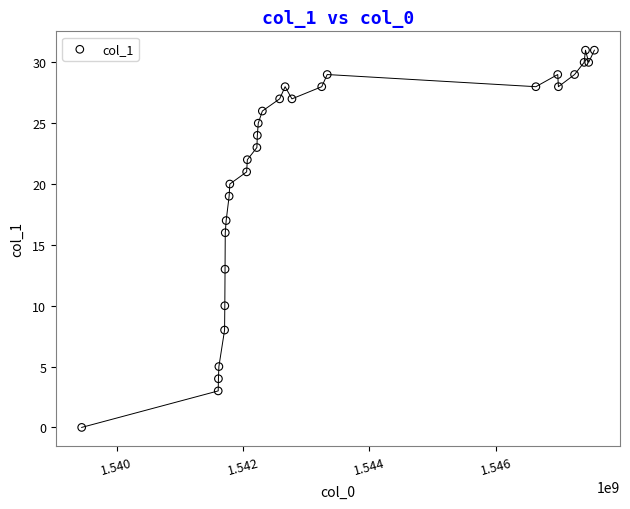

What Y value in the scatter plot is closest to 15?

16